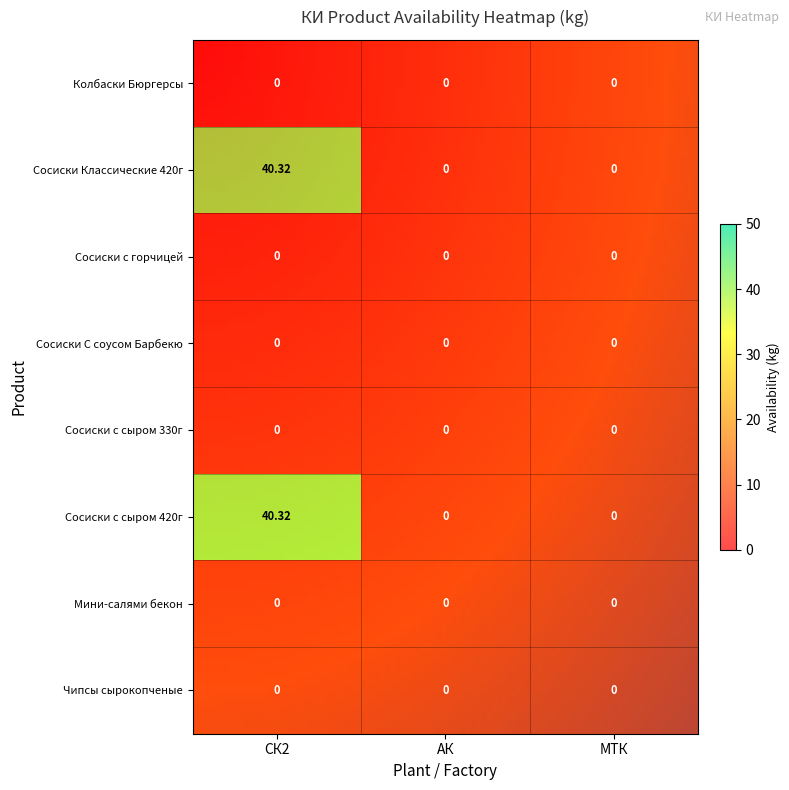

Is the value of МТК at 3 greater than the value of АК at 4?

No